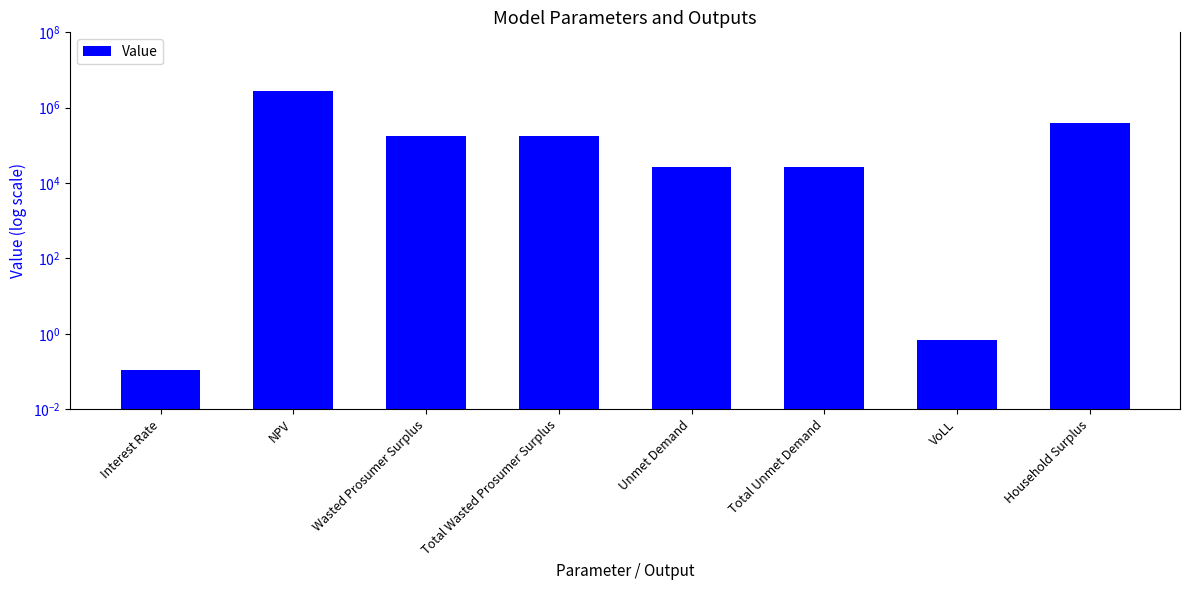

Count the number of values greater than 173398.

4